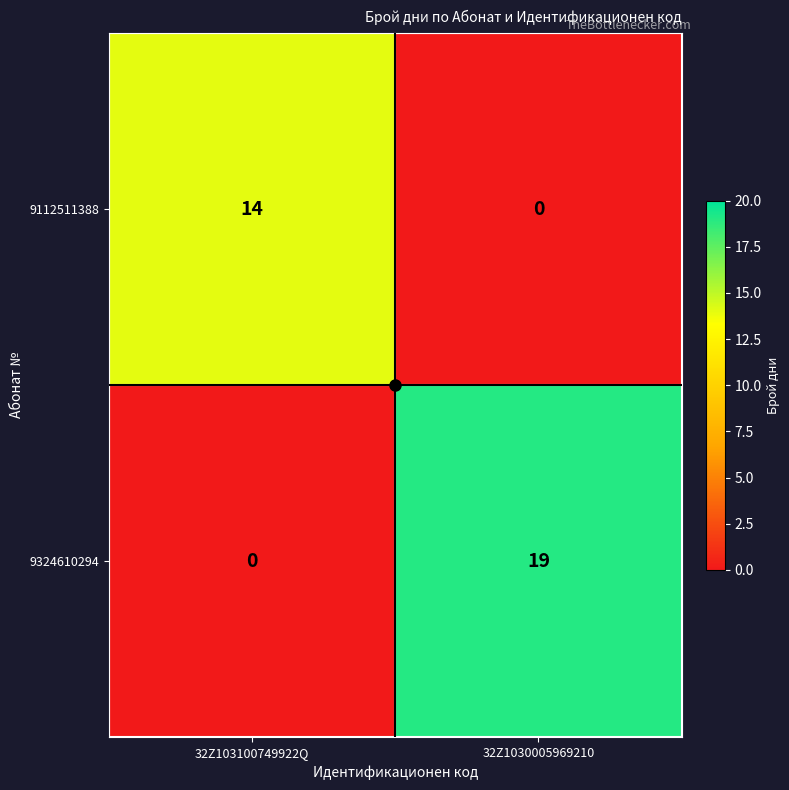

Count the number of data series in this chart.

2